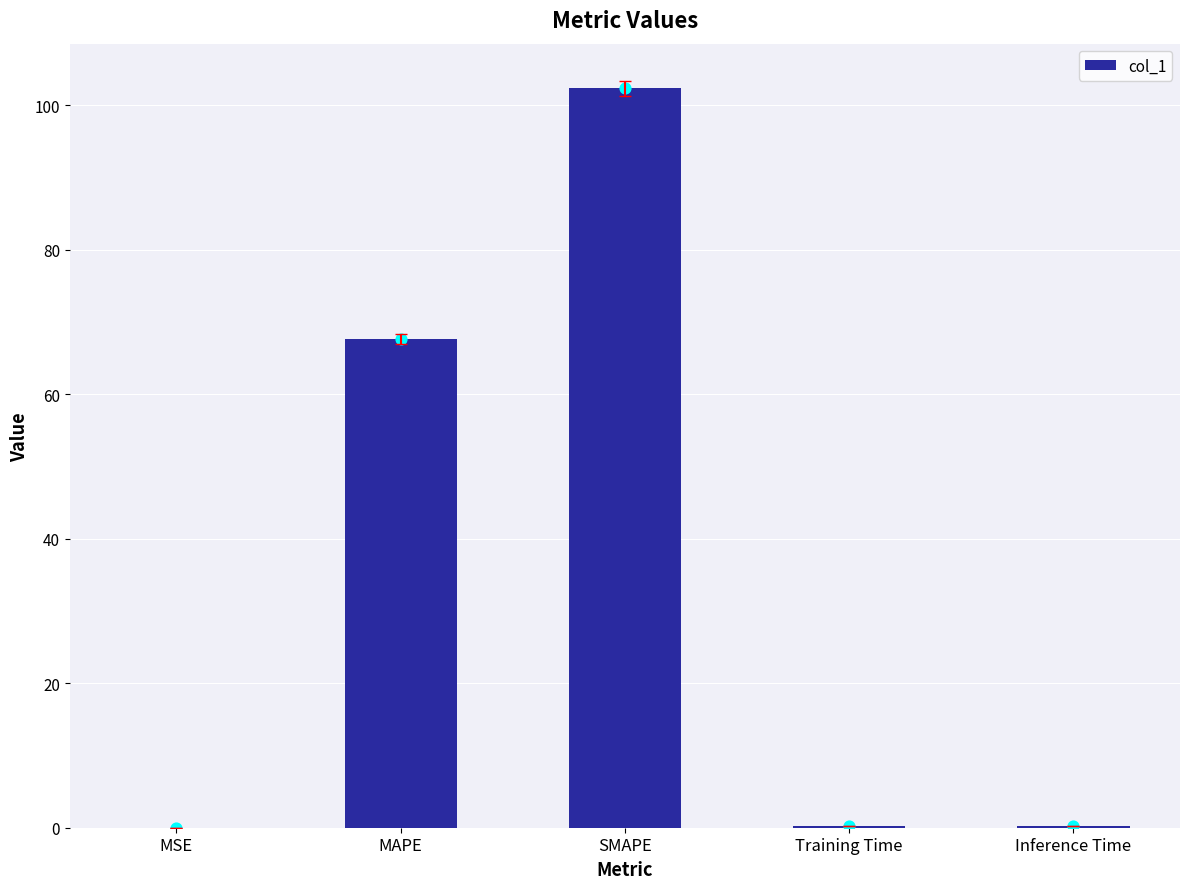

Which has a higher value, SMAPE or Training Time?

SMAPE